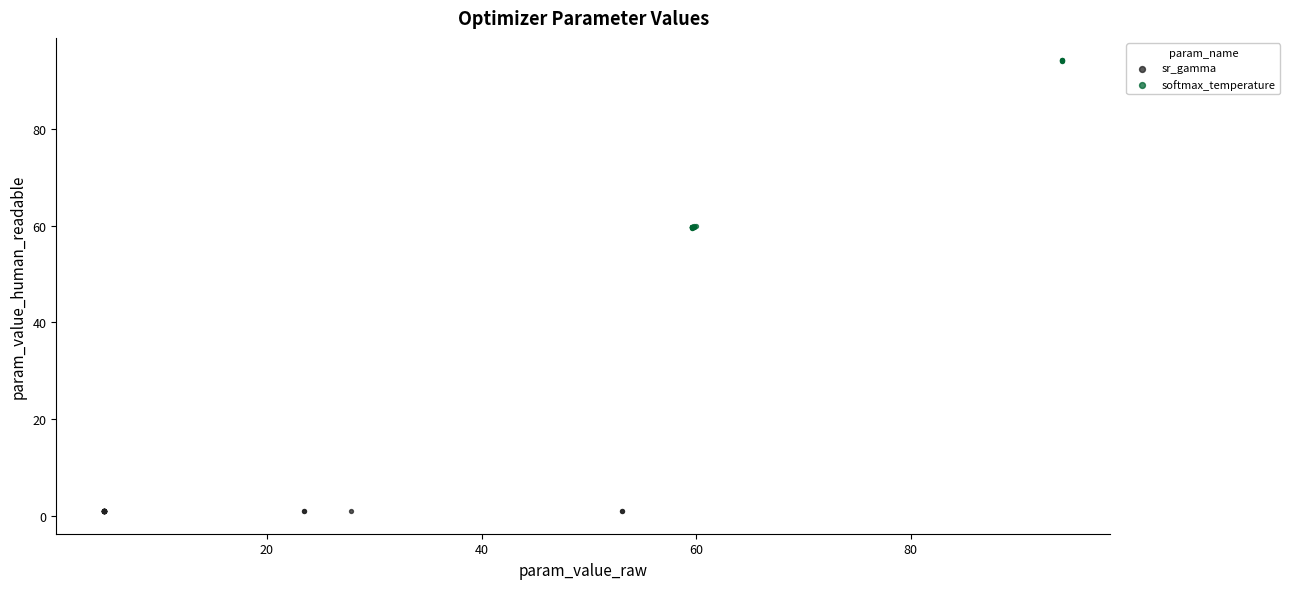

Which series has the widest spread of Y values?

softmax_temperature